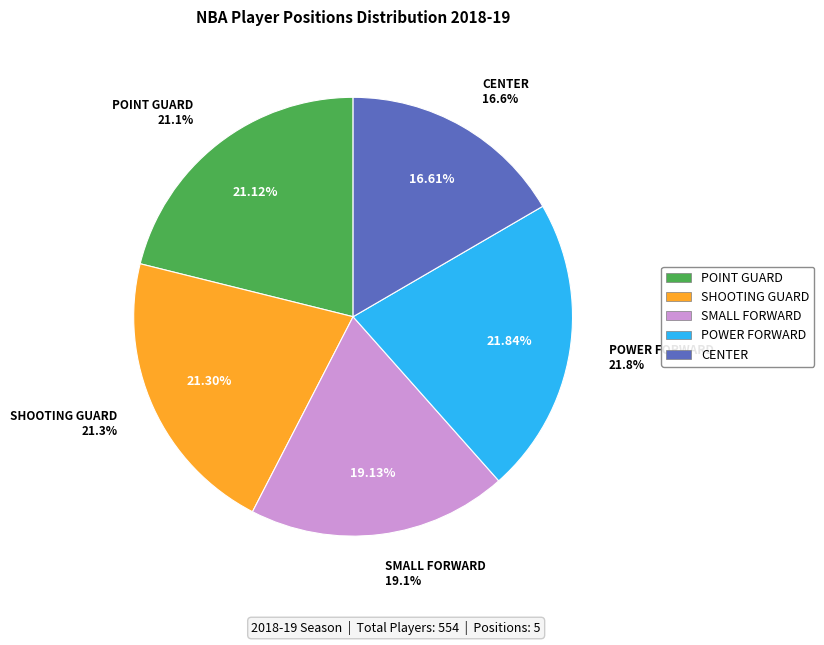

Is it true that POINT GUARD is 36% of the pie?

False